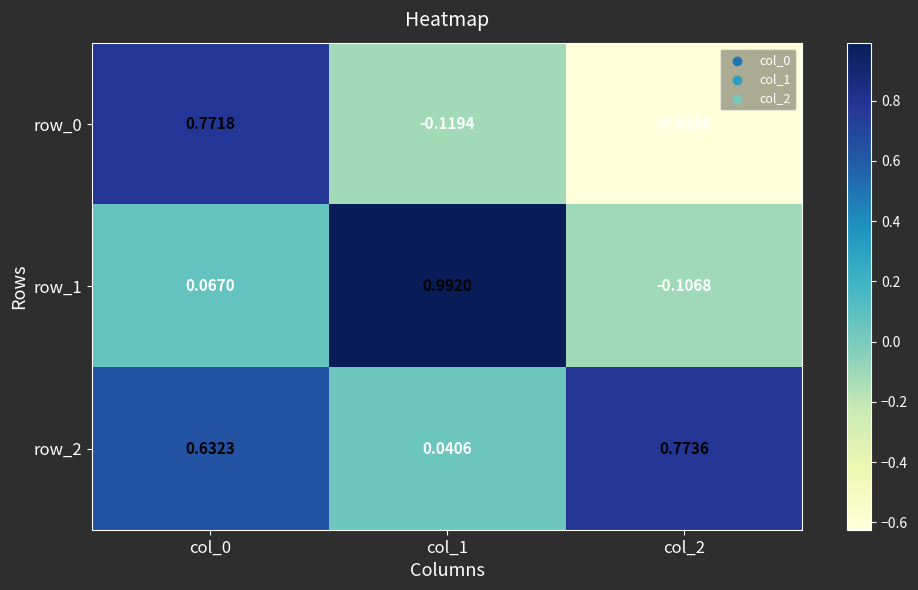

Is the value of row_1 at col_0 greater than the value of row_0 at col_2?

Yes